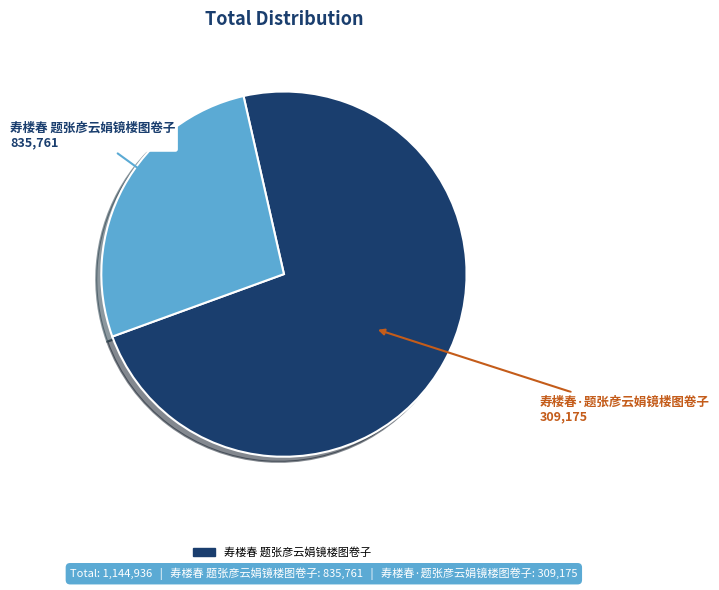

Rank the categories by value from highest to lowest.

寿楼春 题张彦云娟镜楼图卷子, 寿楼春·题张彦云娟镜楼图卷子